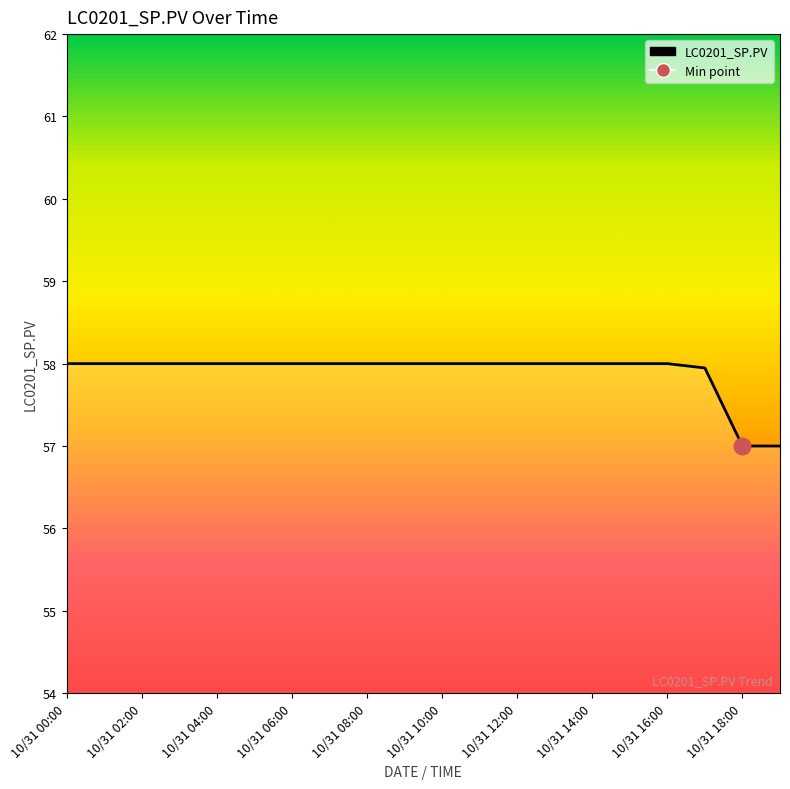

Rank the categories by value from lowest to highest.

10/31 18:00, 10/31 19:00, 10/31 17:00, 10/31 00:00, 10/31 01:00, 10/31 02:00, 10/31 03:00, 10/31 04:00, 10/31 05:00, 10/31 06:00, 10/31 07:00, 10/31 08:00, 10/31 09:00, 10/31 10:00, 10/31 11:00, 10/31 12:00, 10/31 13:00, 10/31 14:00, 10/31 15:00, 10/31 16:00